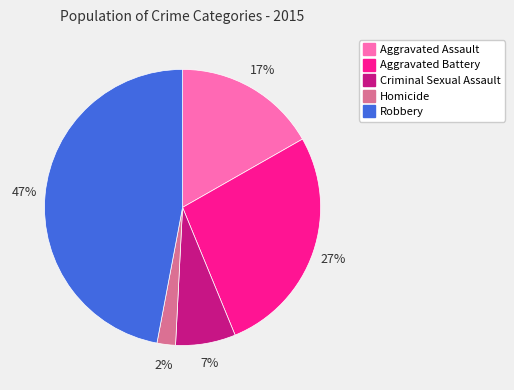

Do Criminal Sexual Assault and Aggravated Battery together represent more than half of the pie?

No